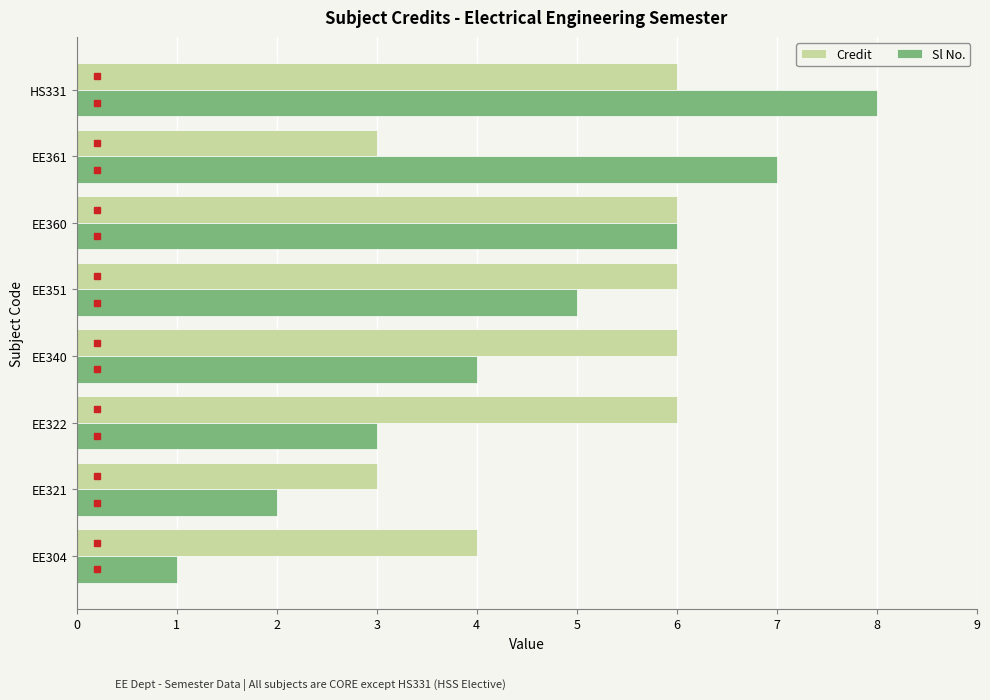

At which label does Sl No. reach its peak?

HS331